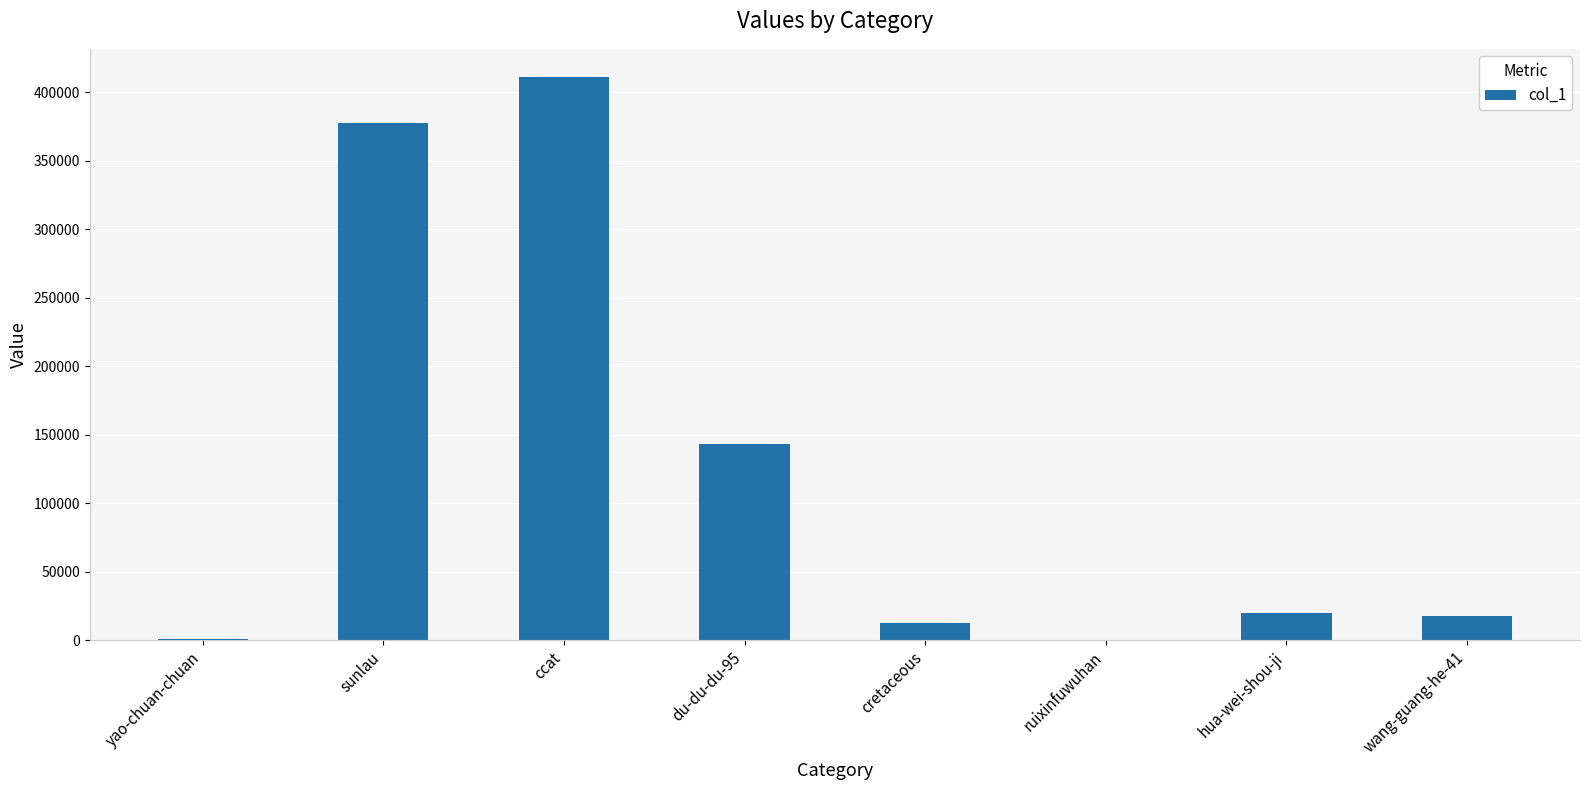

Count the number of categories in the chart.

8